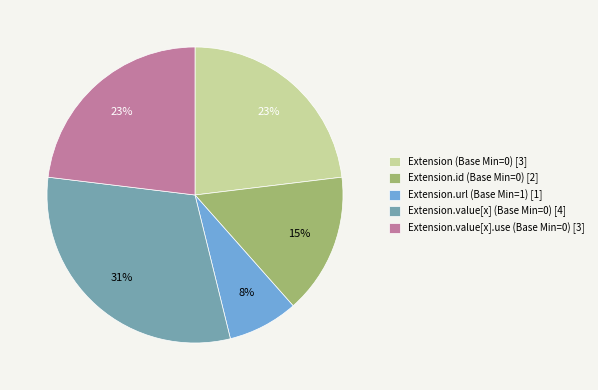

To the nearest percent, what is the difference between the largest and smallest slice percentages?

23%